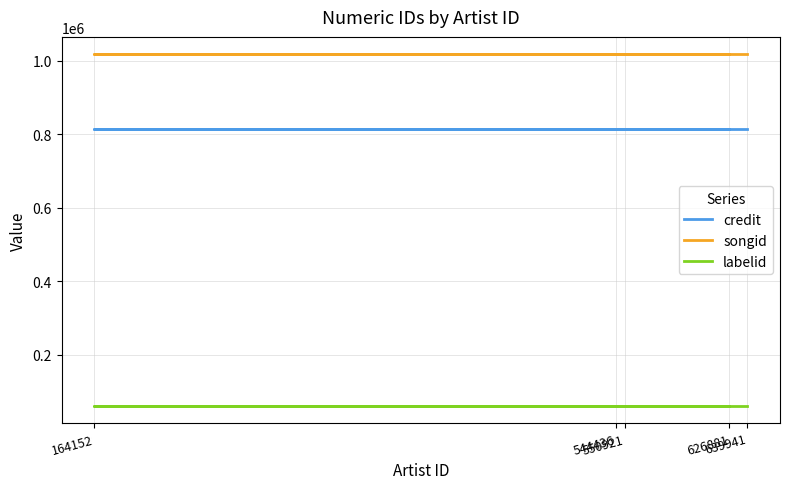

True or false: songid and credit intersect in this chart.

False